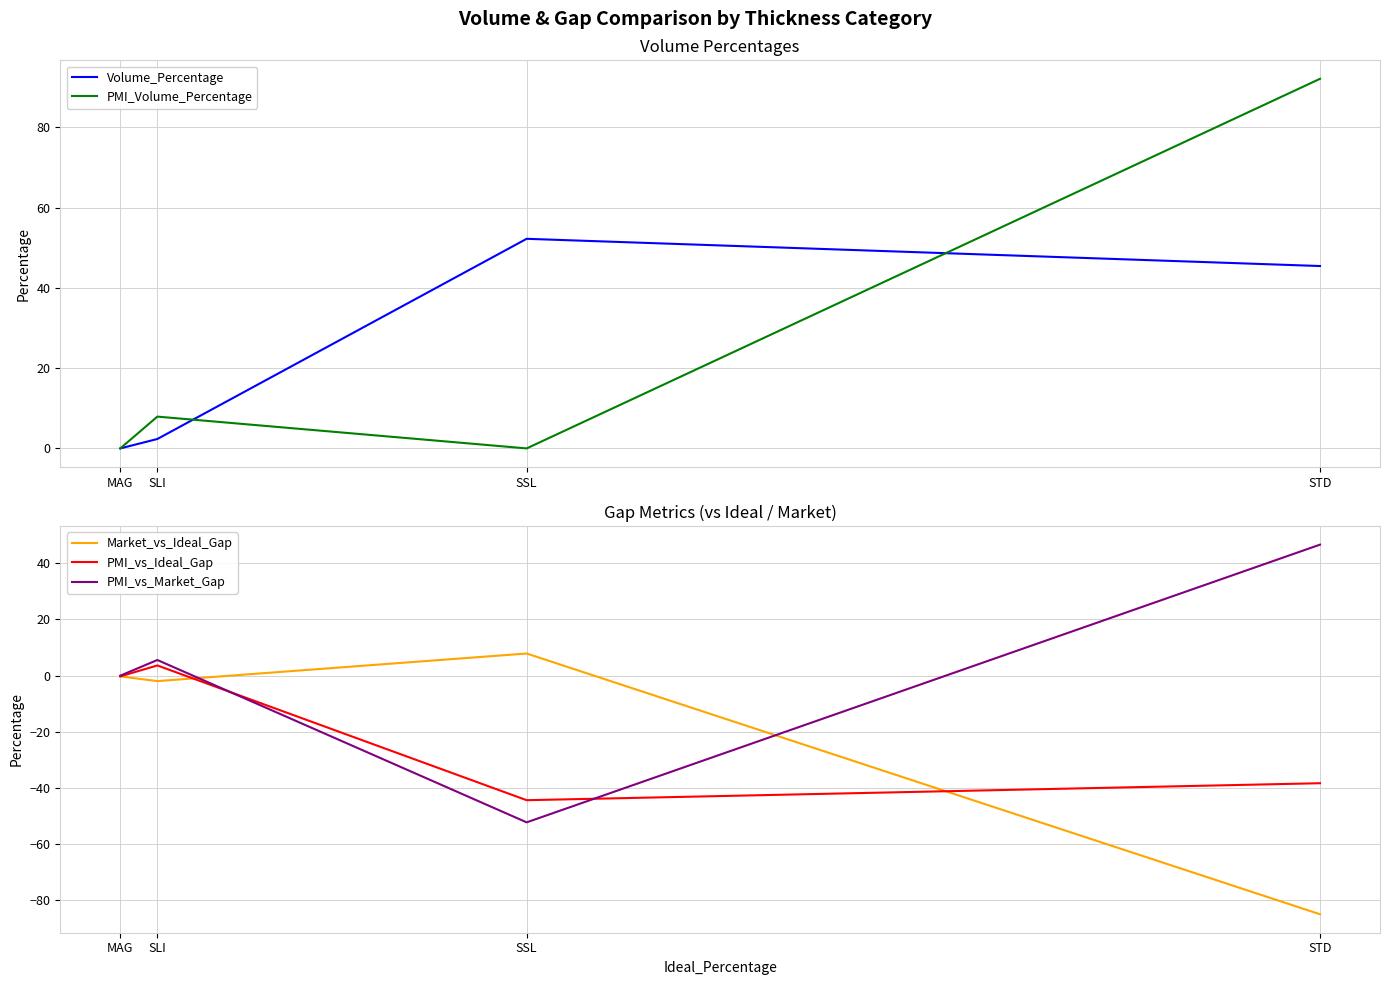

After their last crossing, which series has the higher values: PMI_vs_Market_Gap or Market_vs_Ideal_Gap?

PMI_vs_Market_Gap